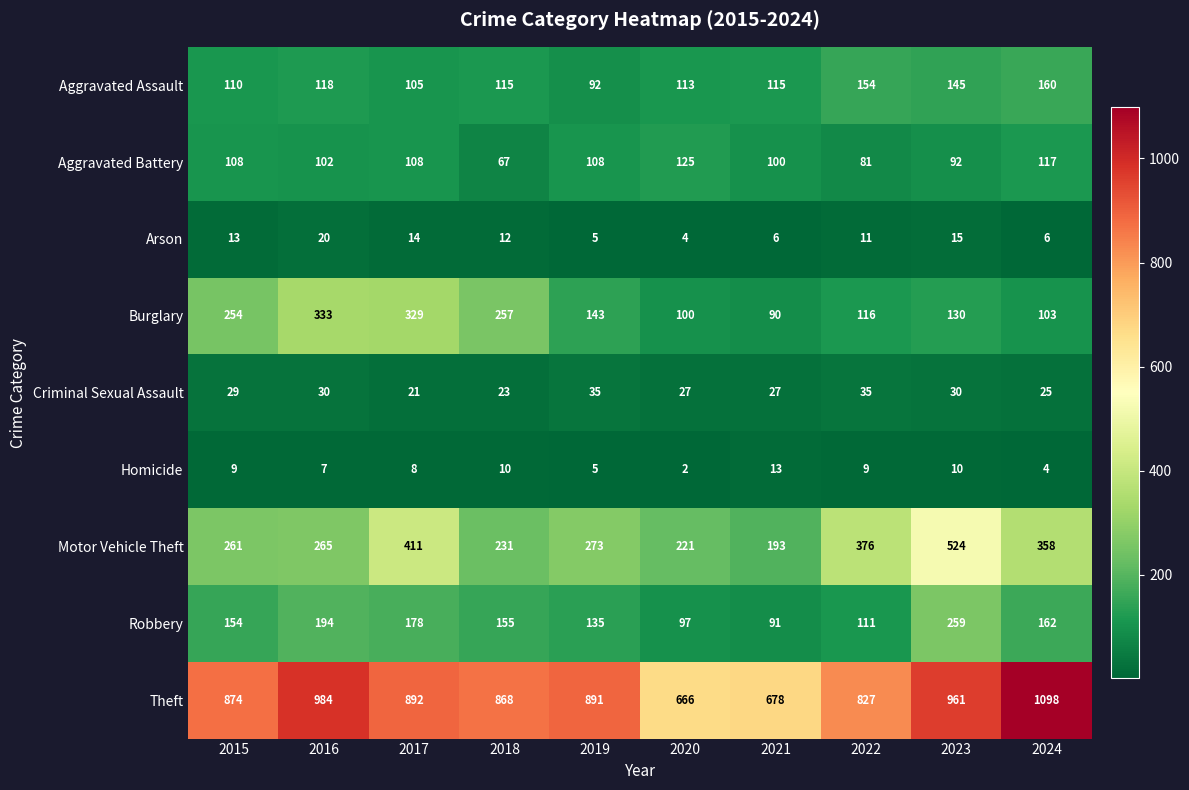

What is the difference between the Motor Vehicle Theft values at 2023 and 2022?

148